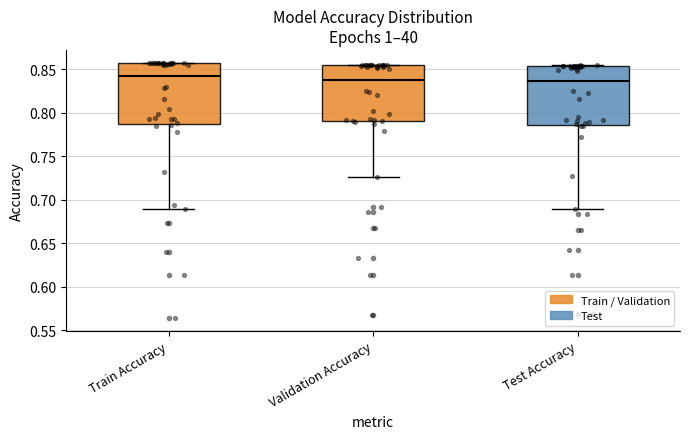

Reading left to right, read every box against the y-axis: the position of its median line, the range the box covers, and the ends of its whiskers. The values are not printed on the chart, so give them approximately, as read against the axis.

Train Accuracy: median 0.840, box 0.785 to 0.855, whiskers 0.690 to 0.860
Validation Accuracy: median 0.840, box 0.790 to 0.855, whiskers 0.725 to 0.855
Test Accuracy: median 0.835, box 0.785 to 0.855, whiskers 0.690 to 0.855